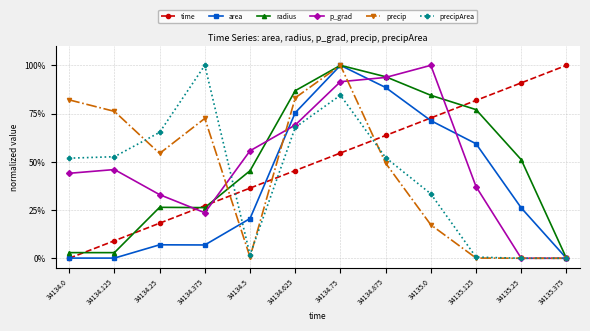

After their last crossing, which series has the higher values: precip or time?

time